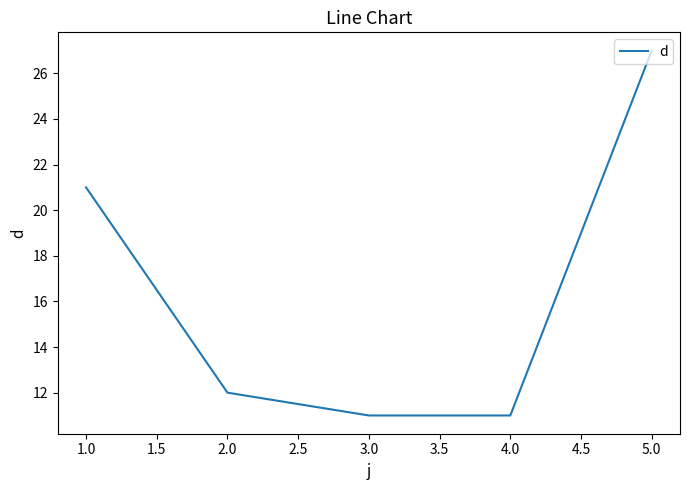

Reading right to left, extract all data points from this chart.

27	11	11	12	21